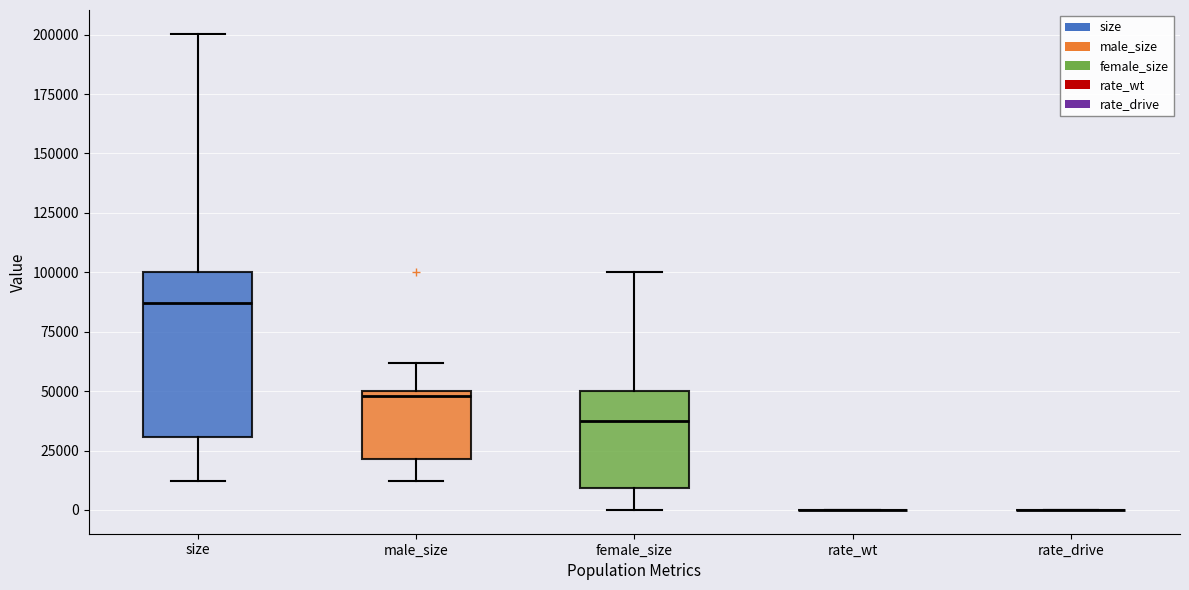

Which box is the tallest, from its lower edge to its upper edge?

size